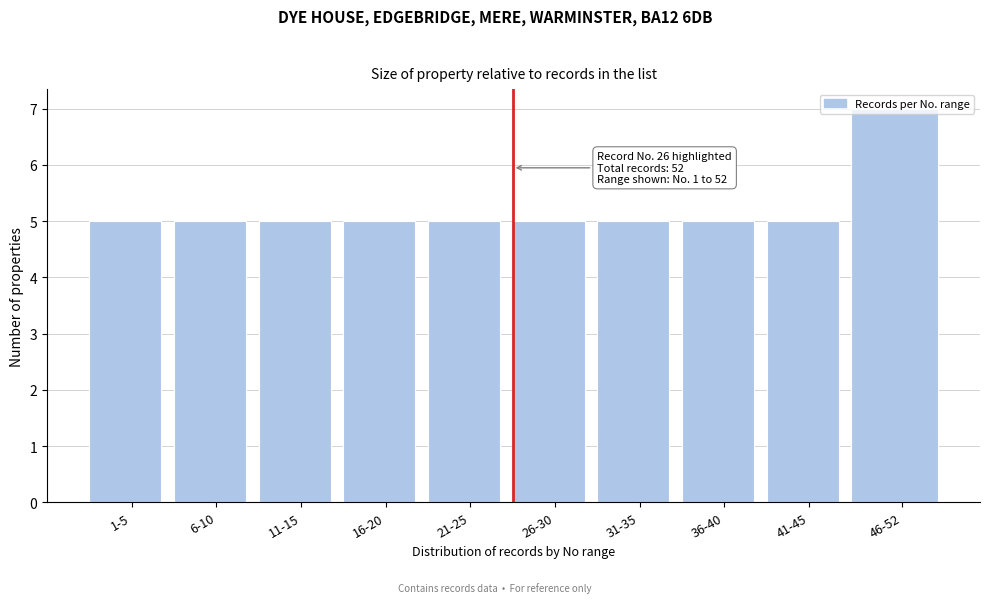

What is the sum of all values?

52